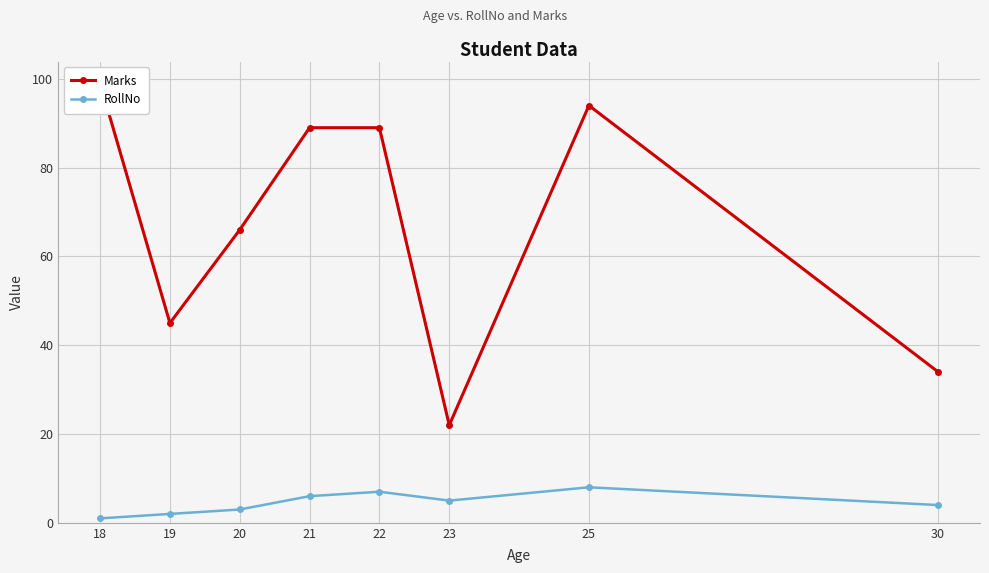

Rank the categories by RollNo value from highest to lowest.

25, 22, 21, 23, 30, 20, 19, 18